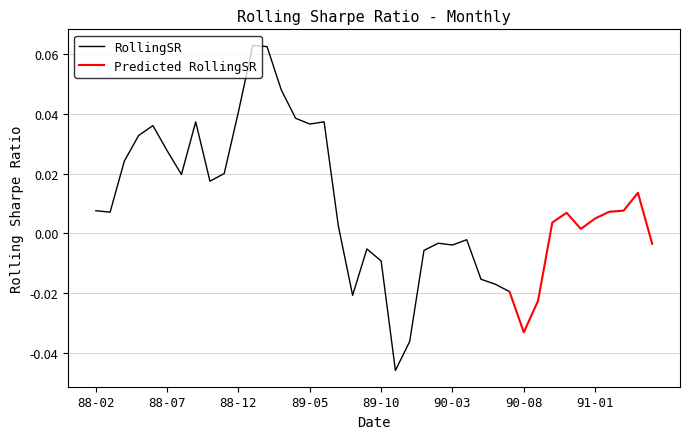

The chart shows a value of 0.0 at 1988-12-01. True or false?

True